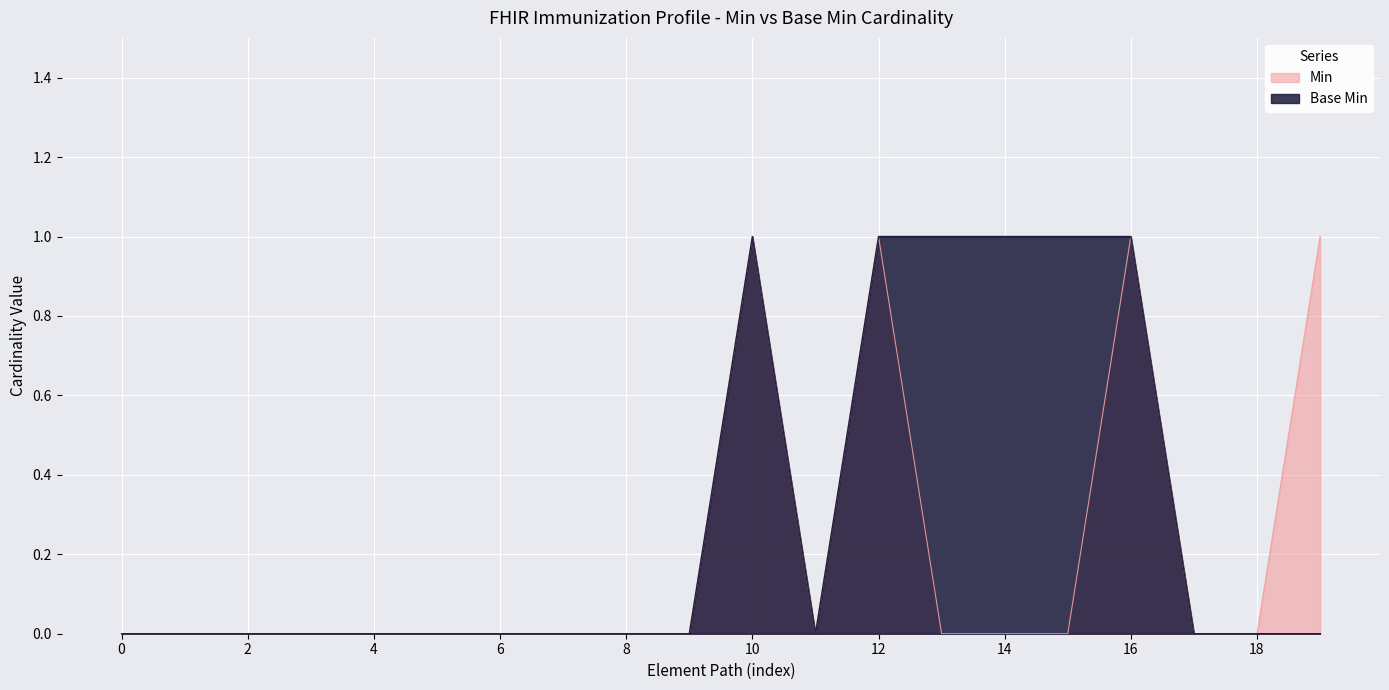

True or false: Min and Base Min cross at least once.

False